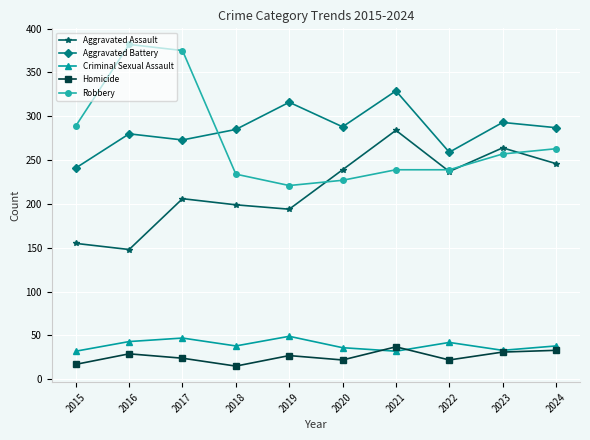

What is the value of the Aggravated Battery point at the 7th from the left?

329